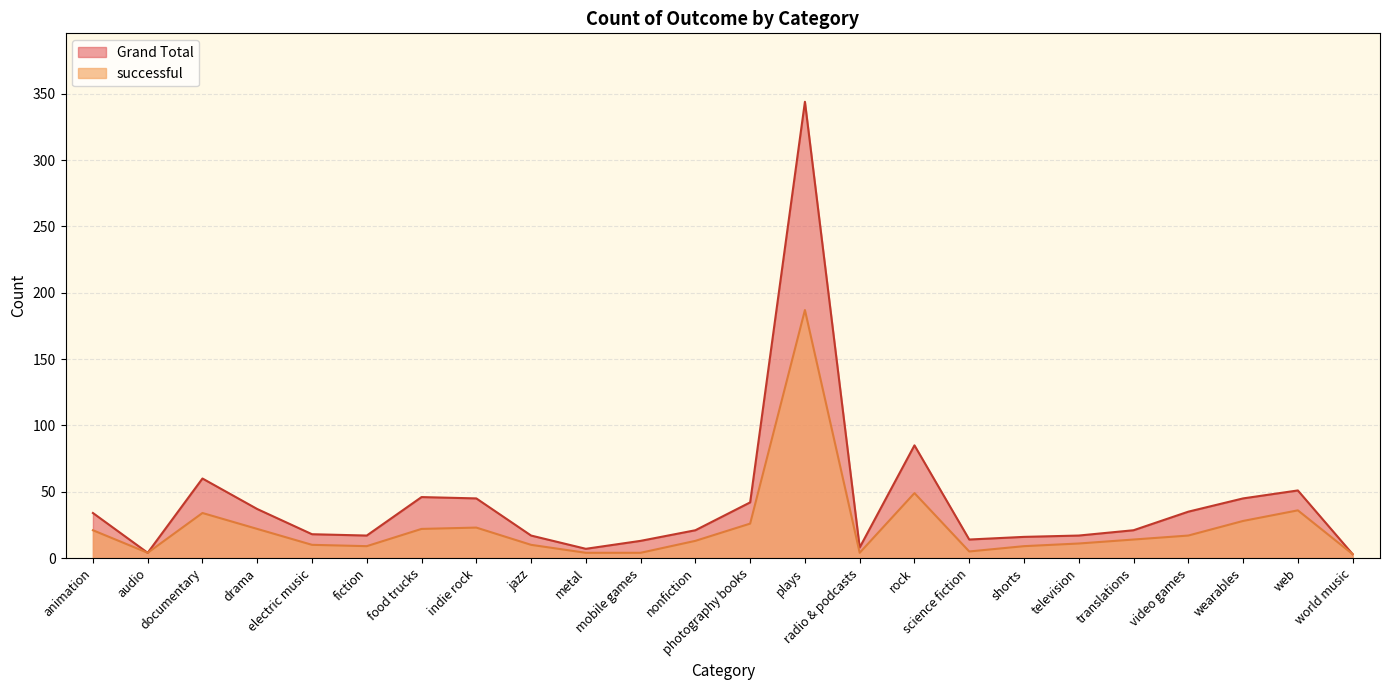

The successful series shows 3 at electric music. True or false?

False